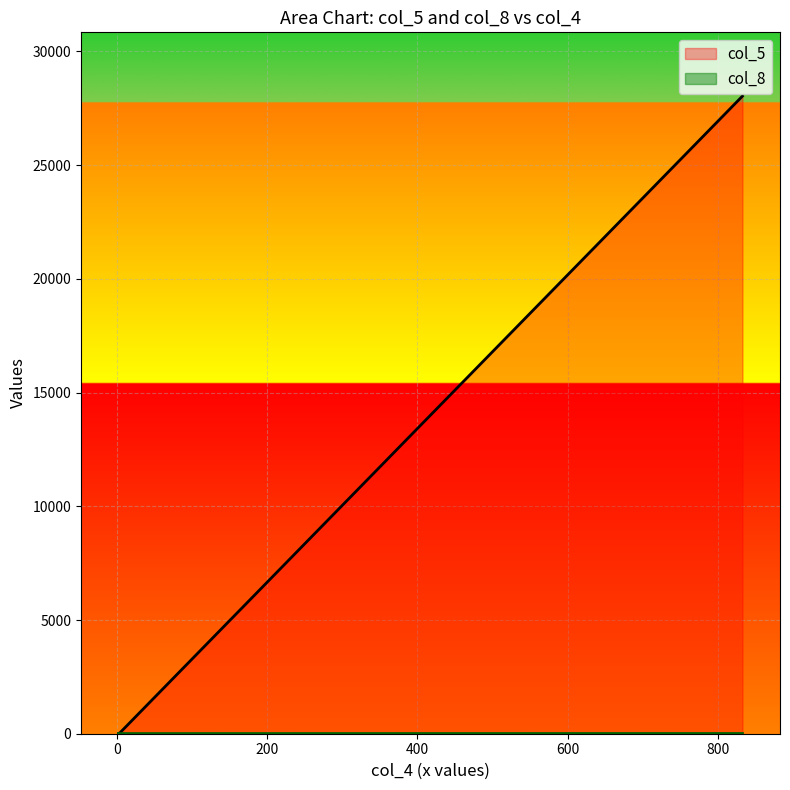

What is the sum of all col_8 values?

21